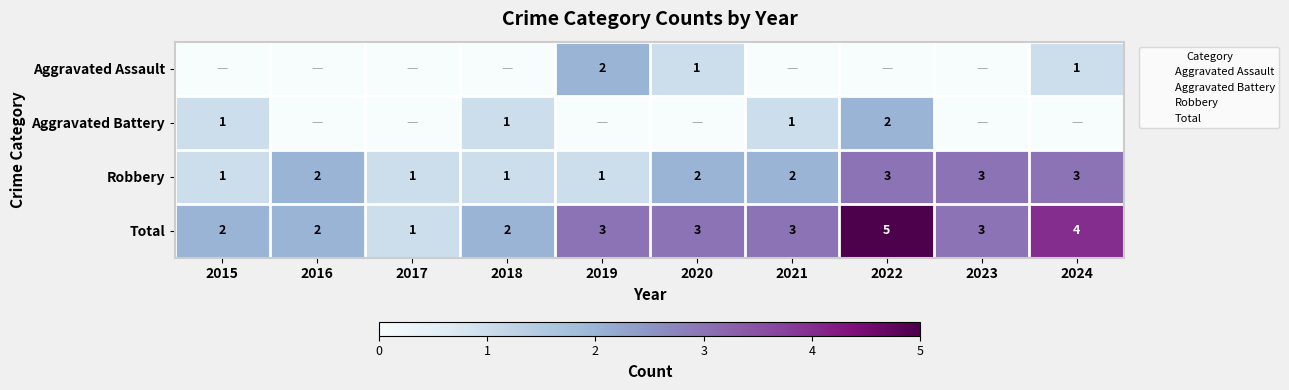

Count the Robbery values in the range 1 to 3.

10